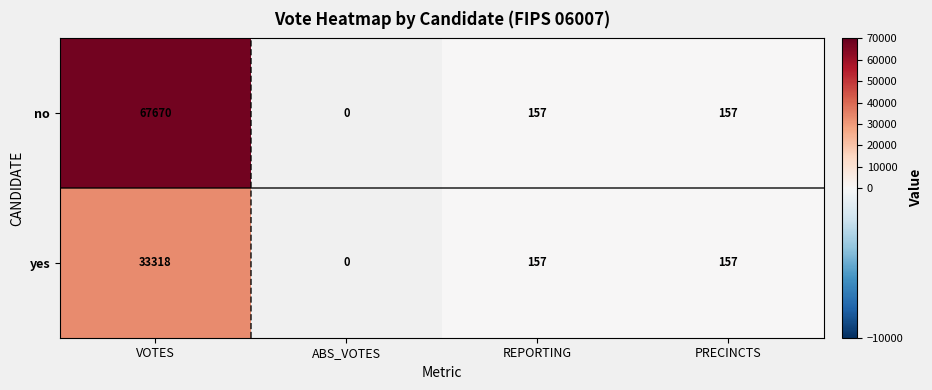

At how many categories does at least one series exceed 26461?

1